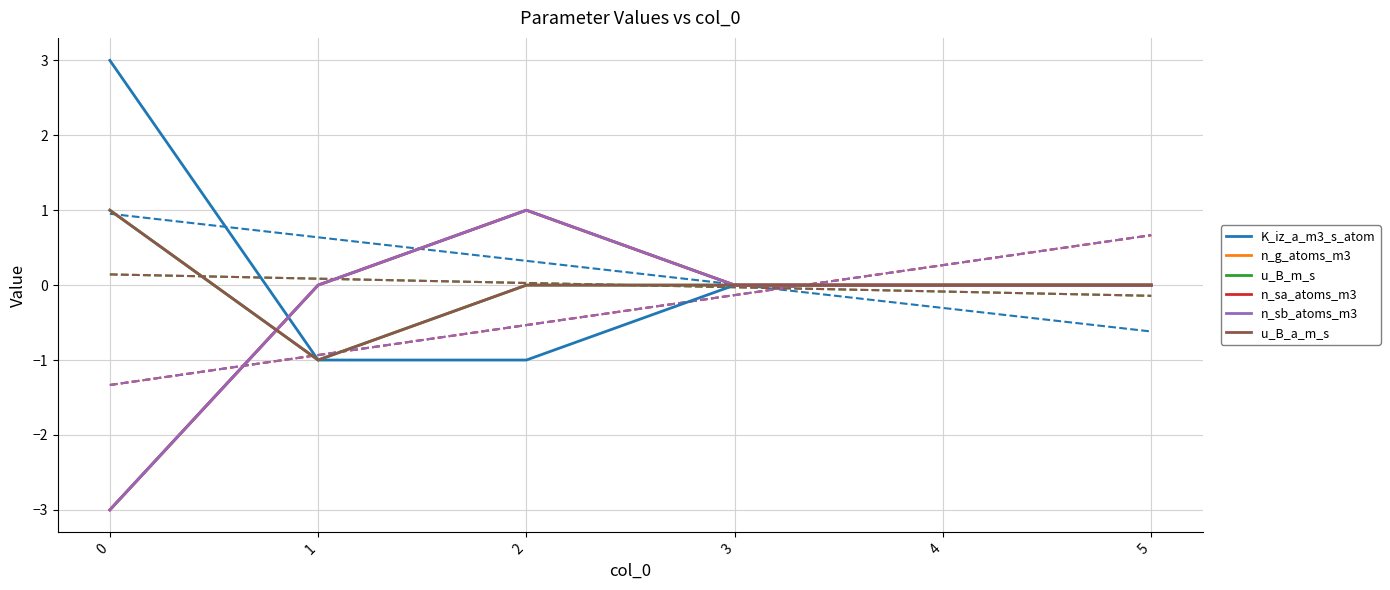

True or false: K_iz_a_m3_s_atom has a value of -1 at 1.

True